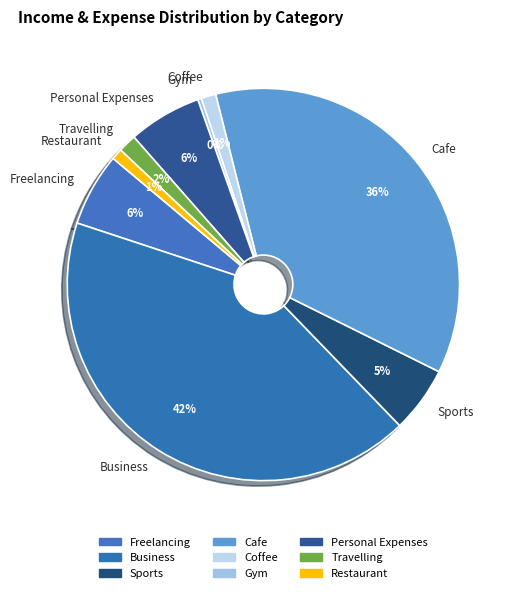

Combined, do Freelancing and Personal Expenses account for over 50%?

No